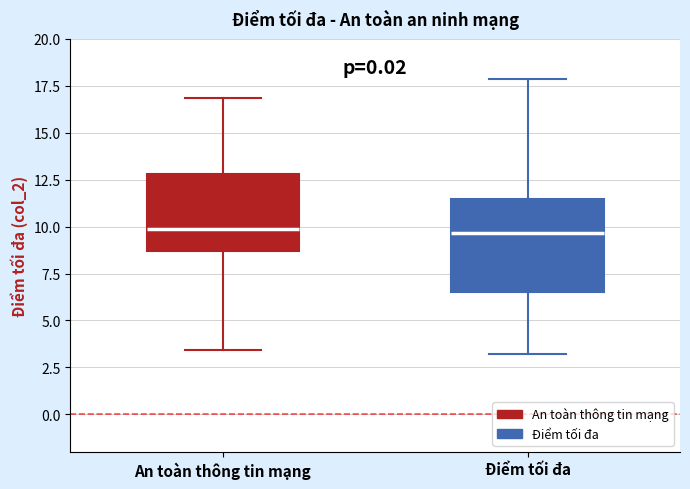

Reading left to right, read every box against the y-axis: the position of its median line, the range the box covers, and the ends of its whiskers. The values are not printed on the chart, so give them approximately, as read against the axis.

An toàn thông tin mạng: median 10.0, box 8.5 to 13.0, whiskers 3.5 to 17.0
Điểm tối đa: median 9.5, box 6.5 to 11.5, whiskers 3.0 to 18.0